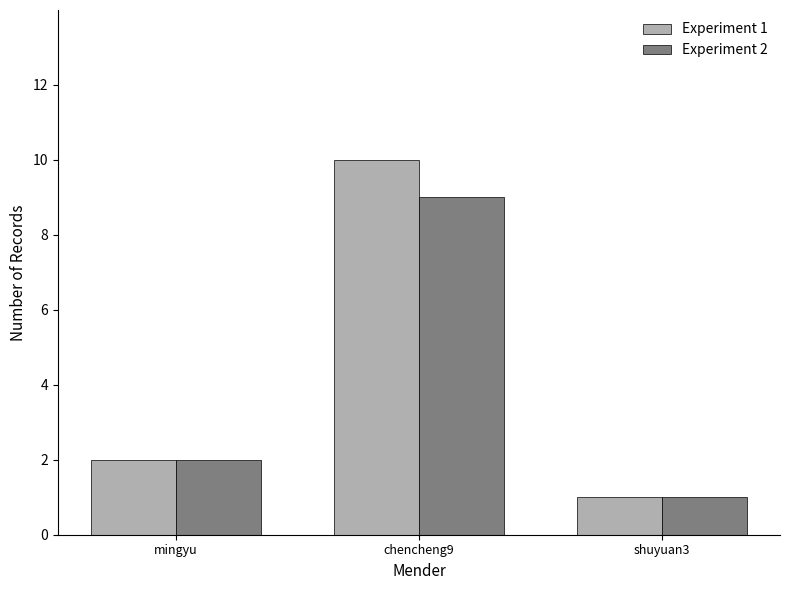

What are all the series names shown in the legend?

Experiment 1, Experiment 2